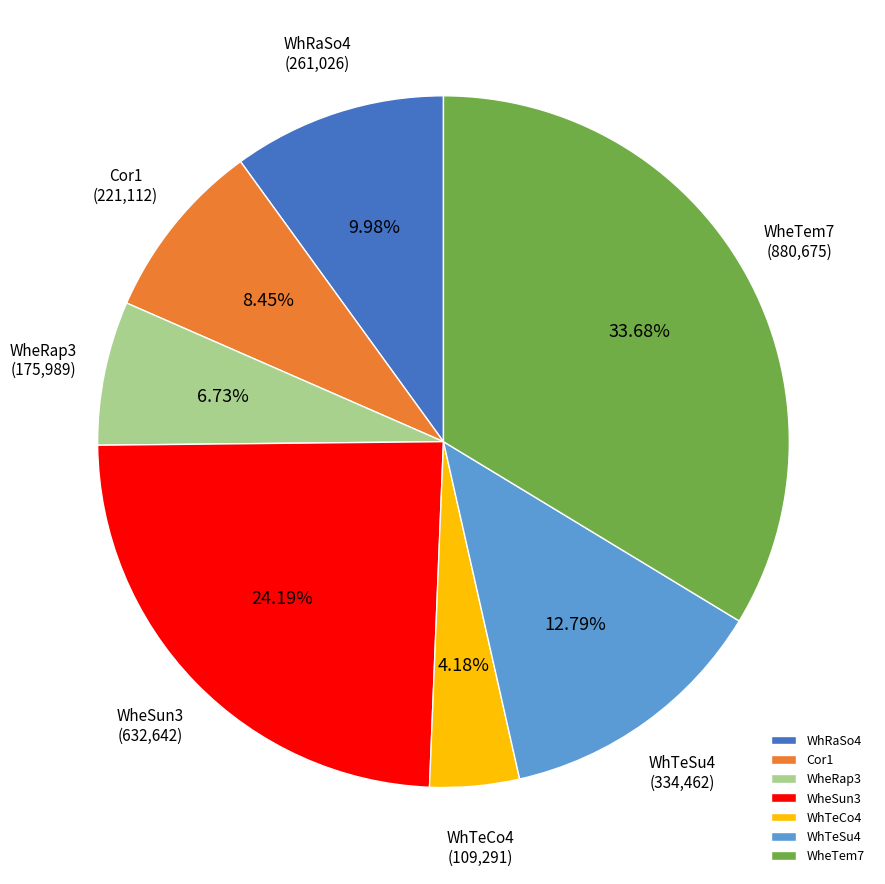

What is the ratio of the value at WhTeCo4 to the value at WheSun3?

0.2